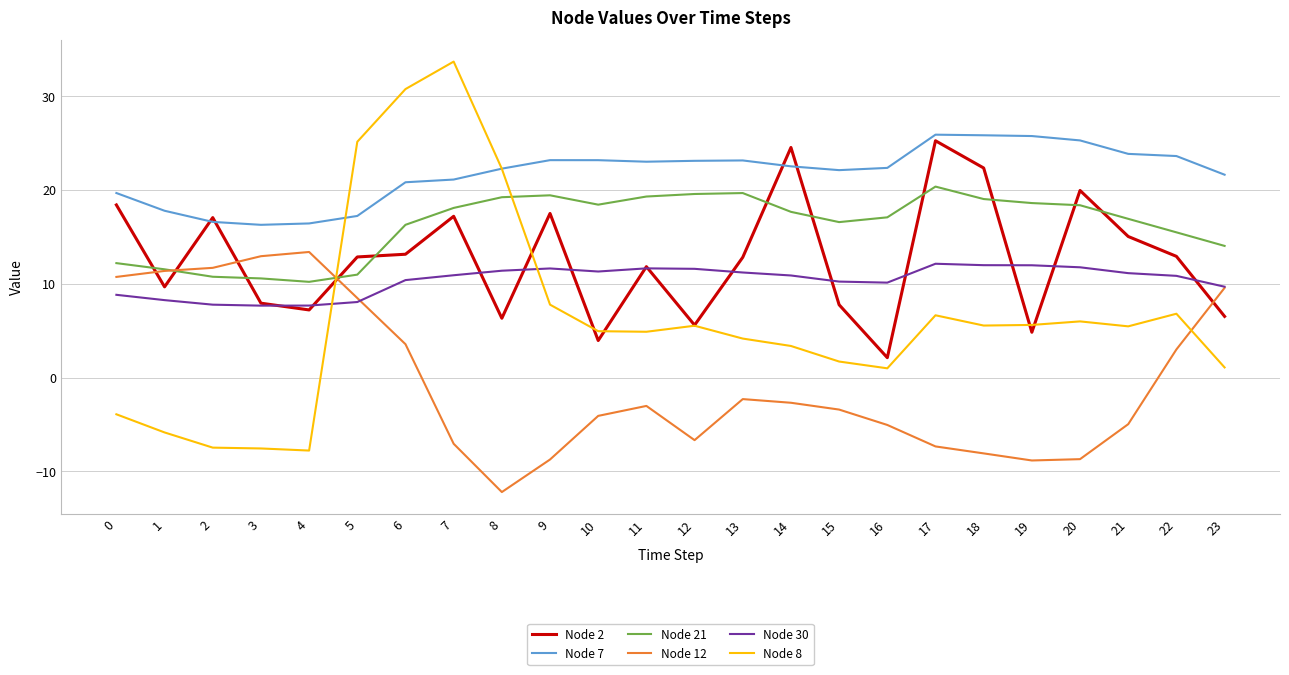

What is the approximate value of Node 30 at 22?

10.8